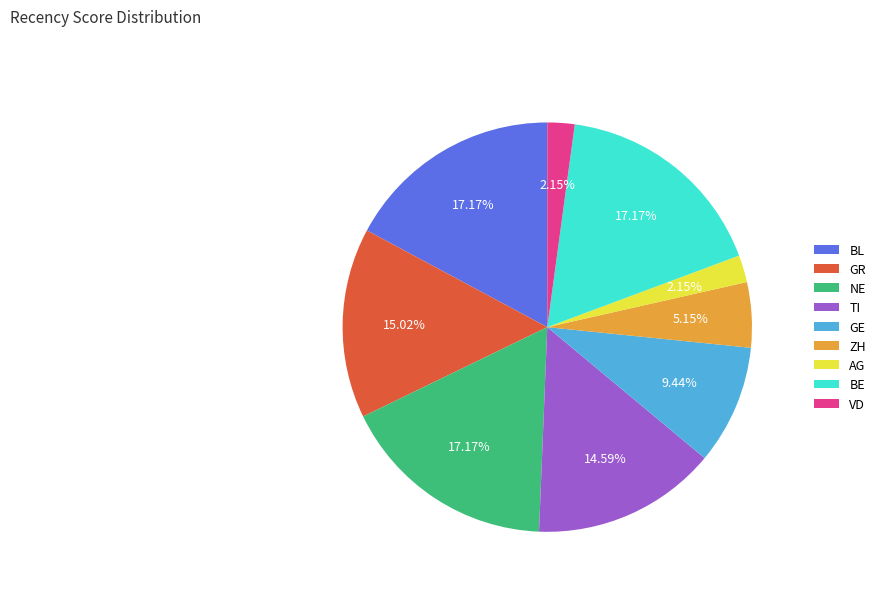

How many slices are in this pie chart?

9